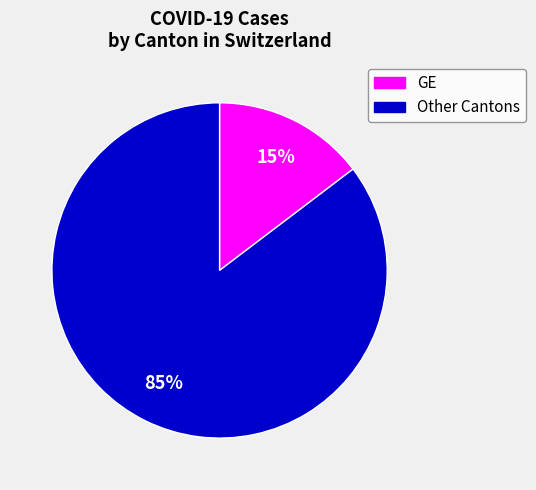

Between GE and Other Cantons, which is larger?

Other Cantons